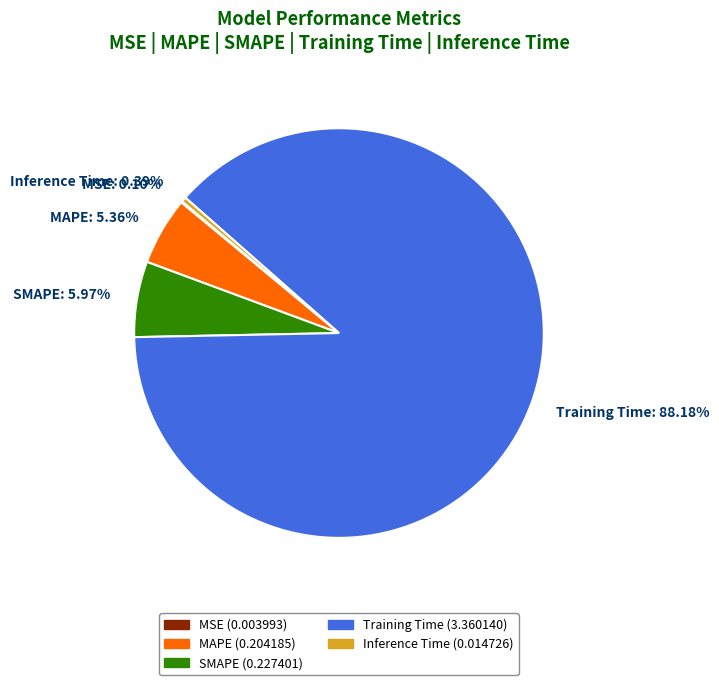

To the nearest percent, what portion does MAPE represent?

5%